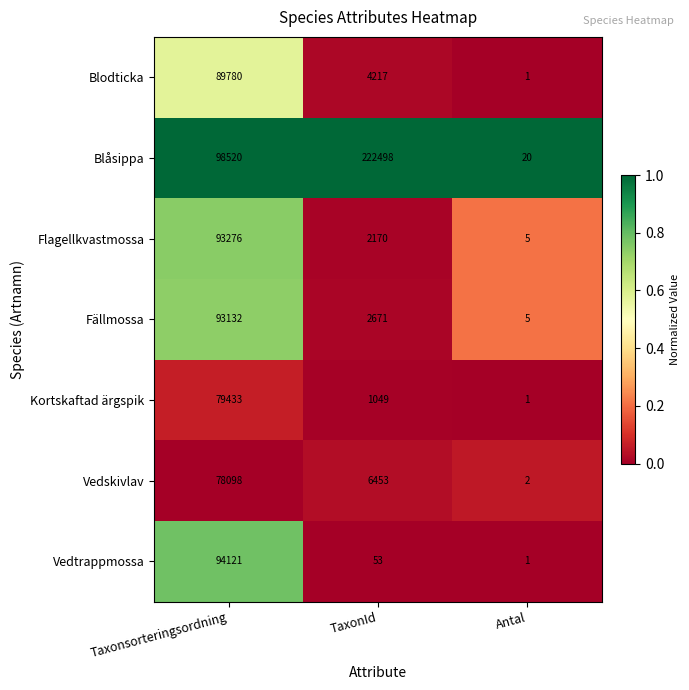

At which category is the sum across all series the highest?

Taxonsorteringsordning